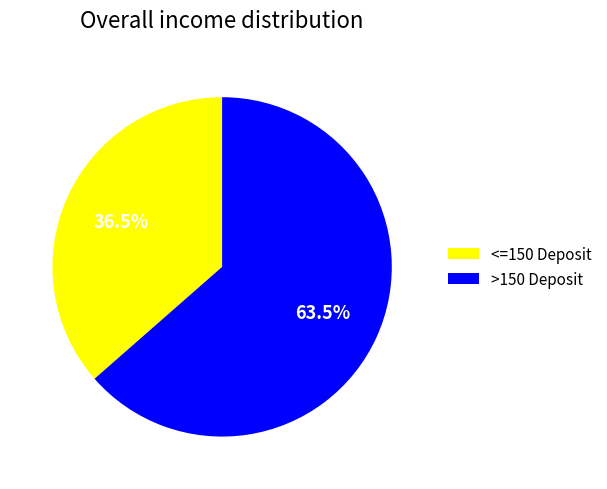

Which category accounts for the majority?

>150 Deposit